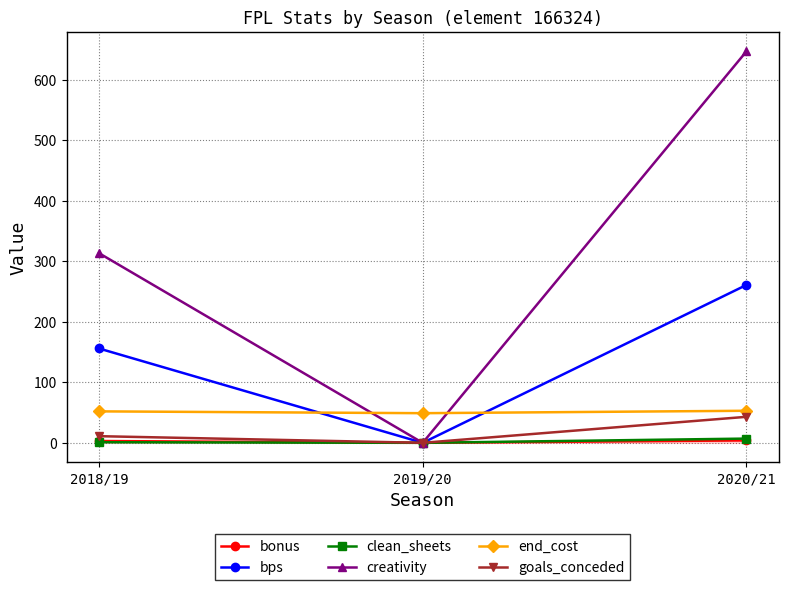

Is it true that goals_conceded equals 43.0 at 2020/21?

True